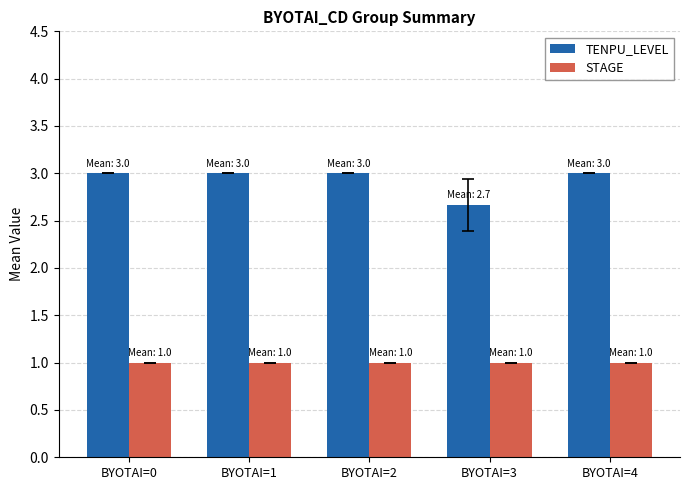

Rank the series by their average value, from highest to lowest.

TENPU_LEVEL, STAGE